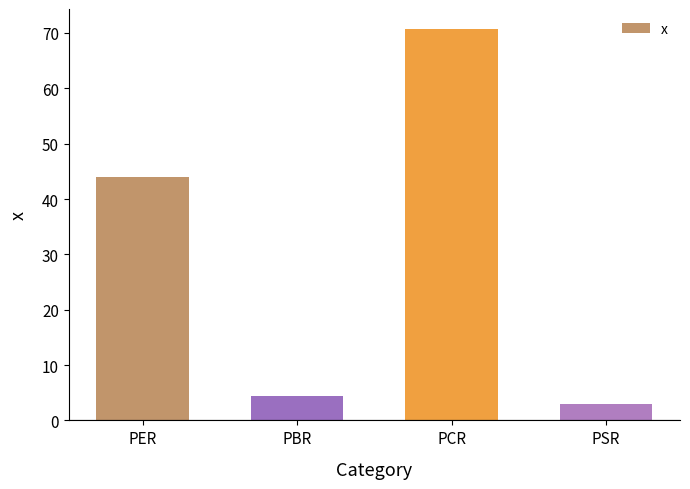

Rank the categories by value from highest to lowest.

PCR, PER, PBR, PSR